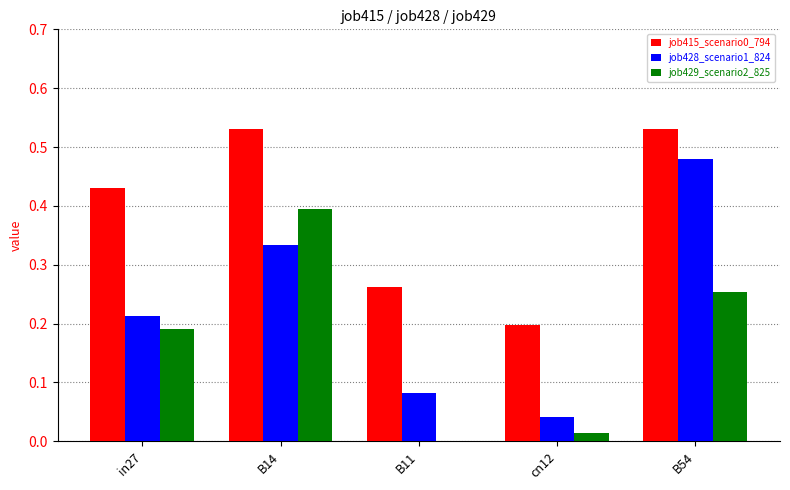

At which label is job429_scenario2_825 closest to 0?

B11